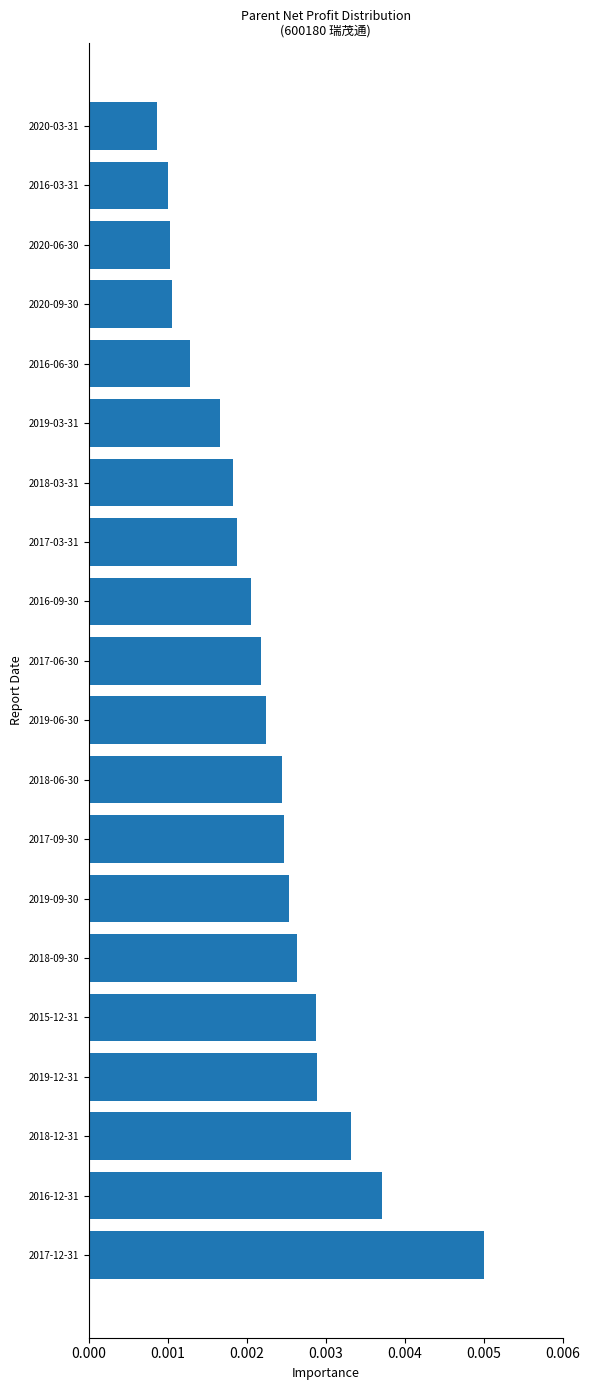

At which label is the value closest to 0?

2020-03-31